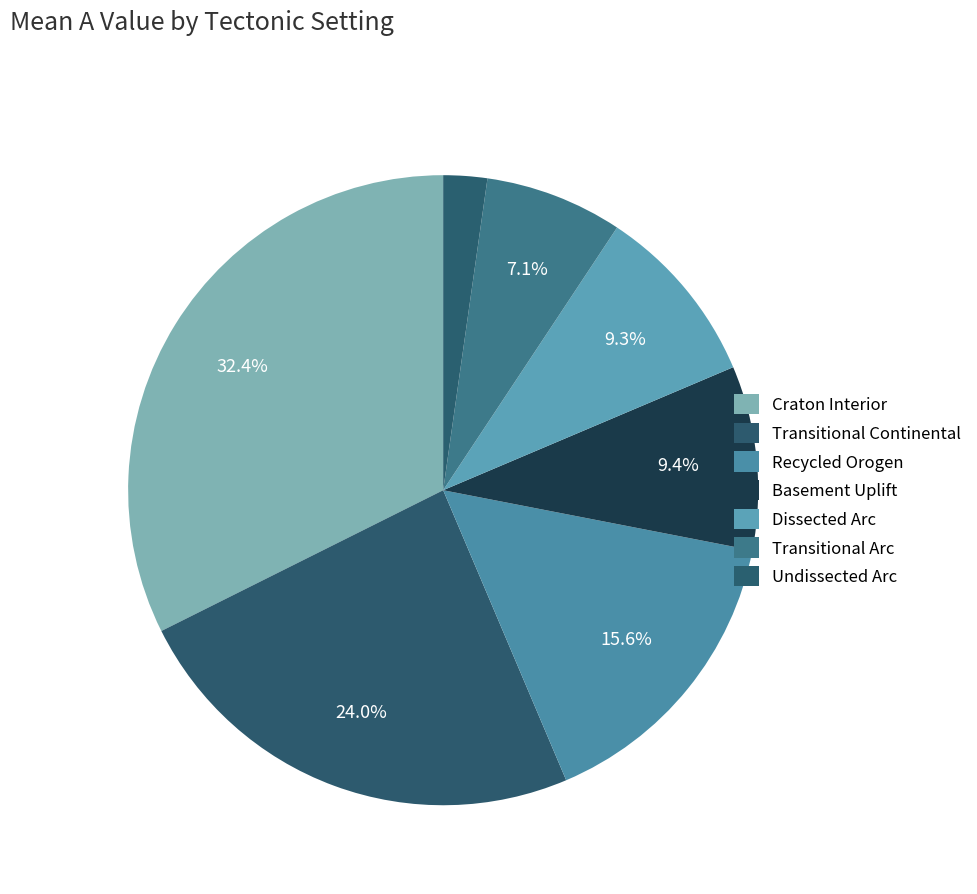

Which has a higher value, Transitional Continental or Recycled Orogen?

Transitional Continental